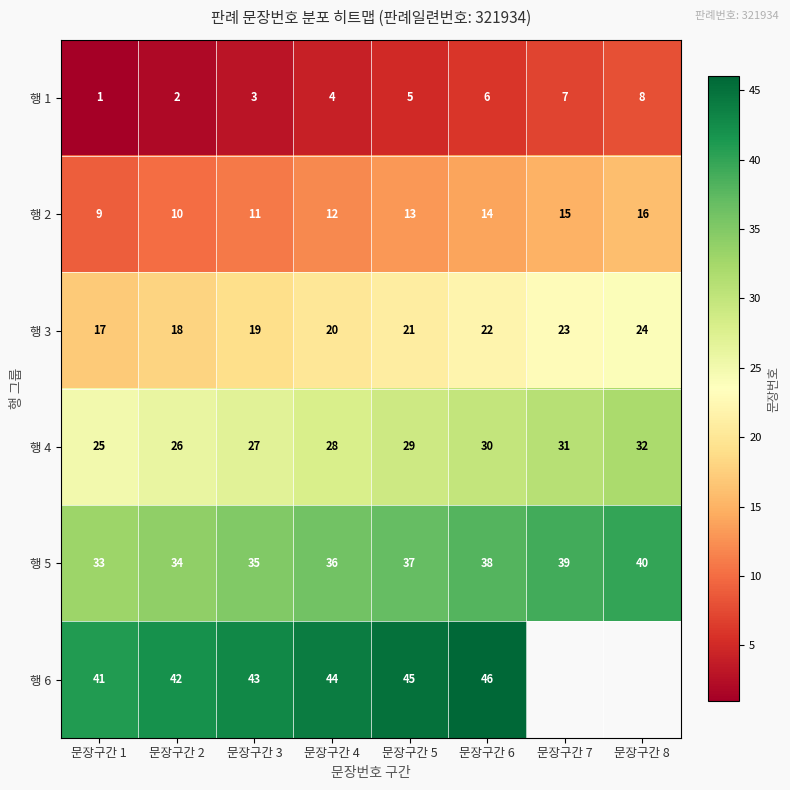

What is the difference between the highest and lowest values at 문장구간 1?

40